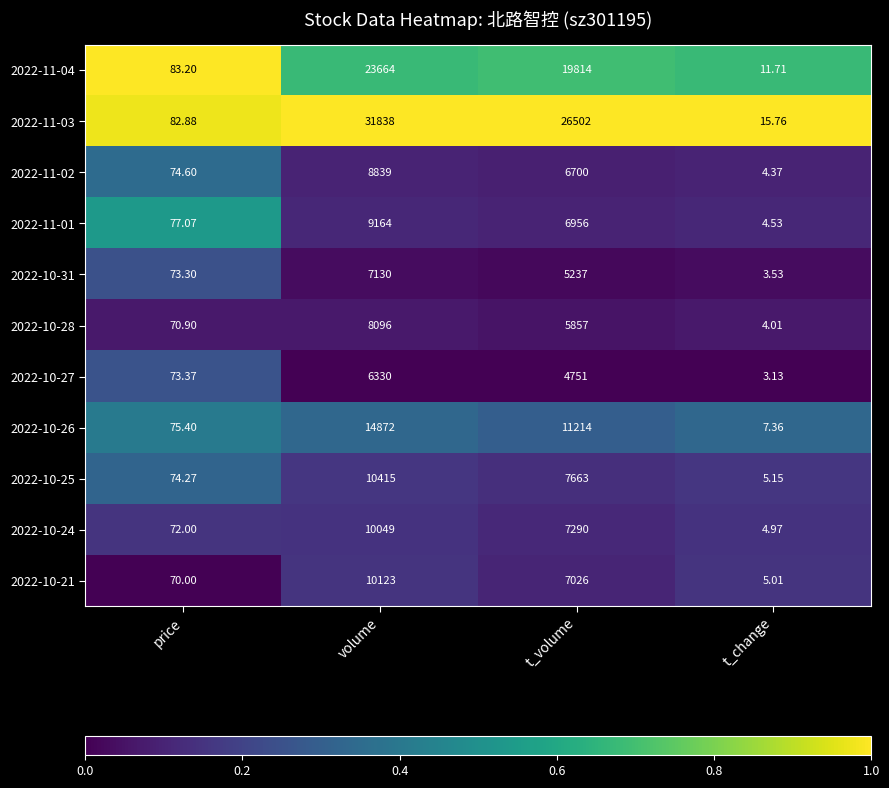

At which label does 2022-10-31 reach its peak?

volume